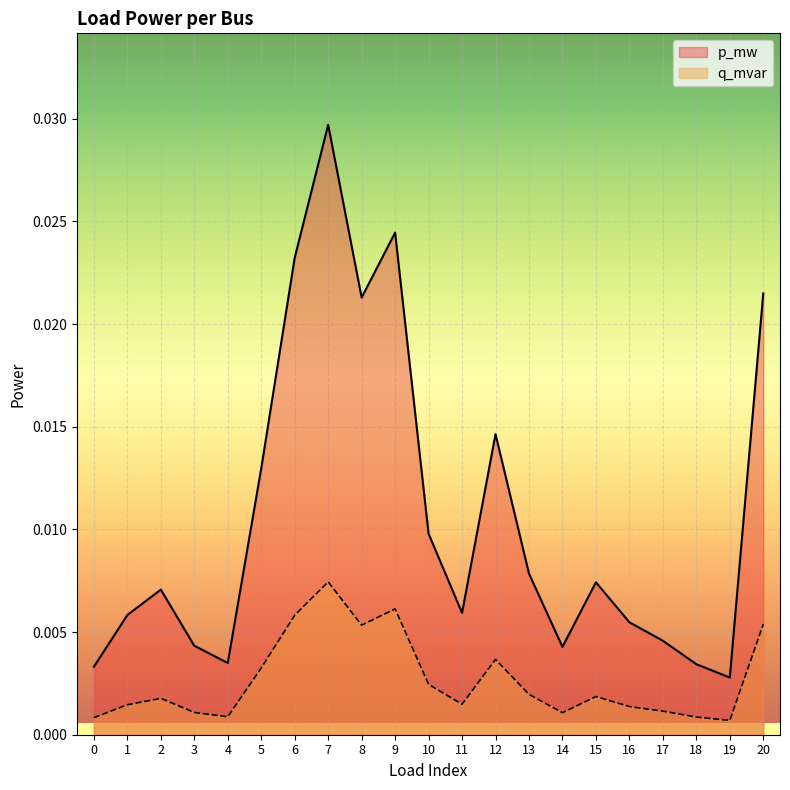

Rank the series by their maximum value, from lowest to highest.

q_mvar, p_mw